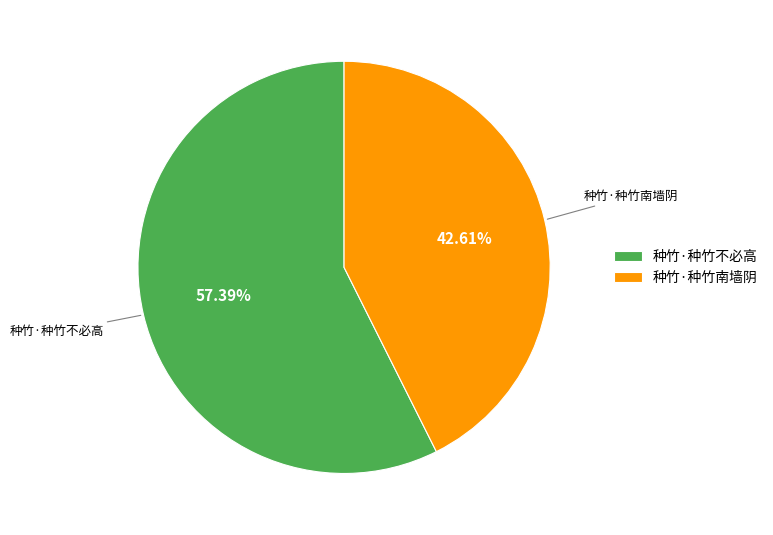

To the nearest percent, what is the combined percentage of 种竹·种竹不必高 and 种竹·种竹南墙阴?

100%